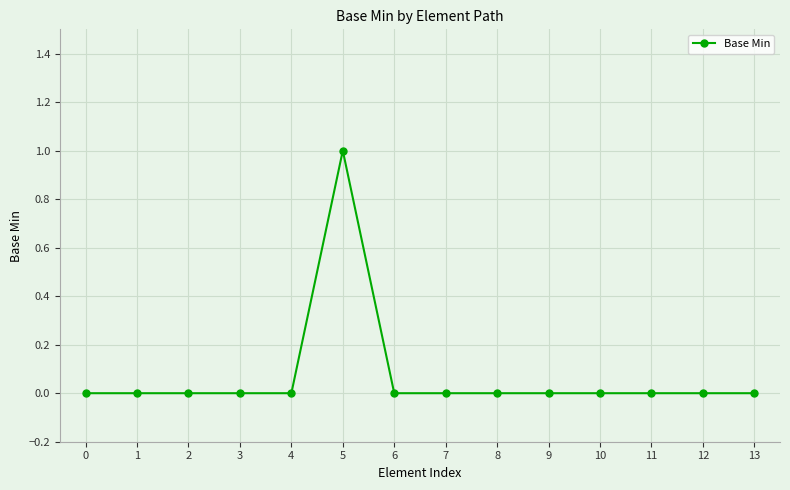

Which label corresponds to the largest value in the chart?

5